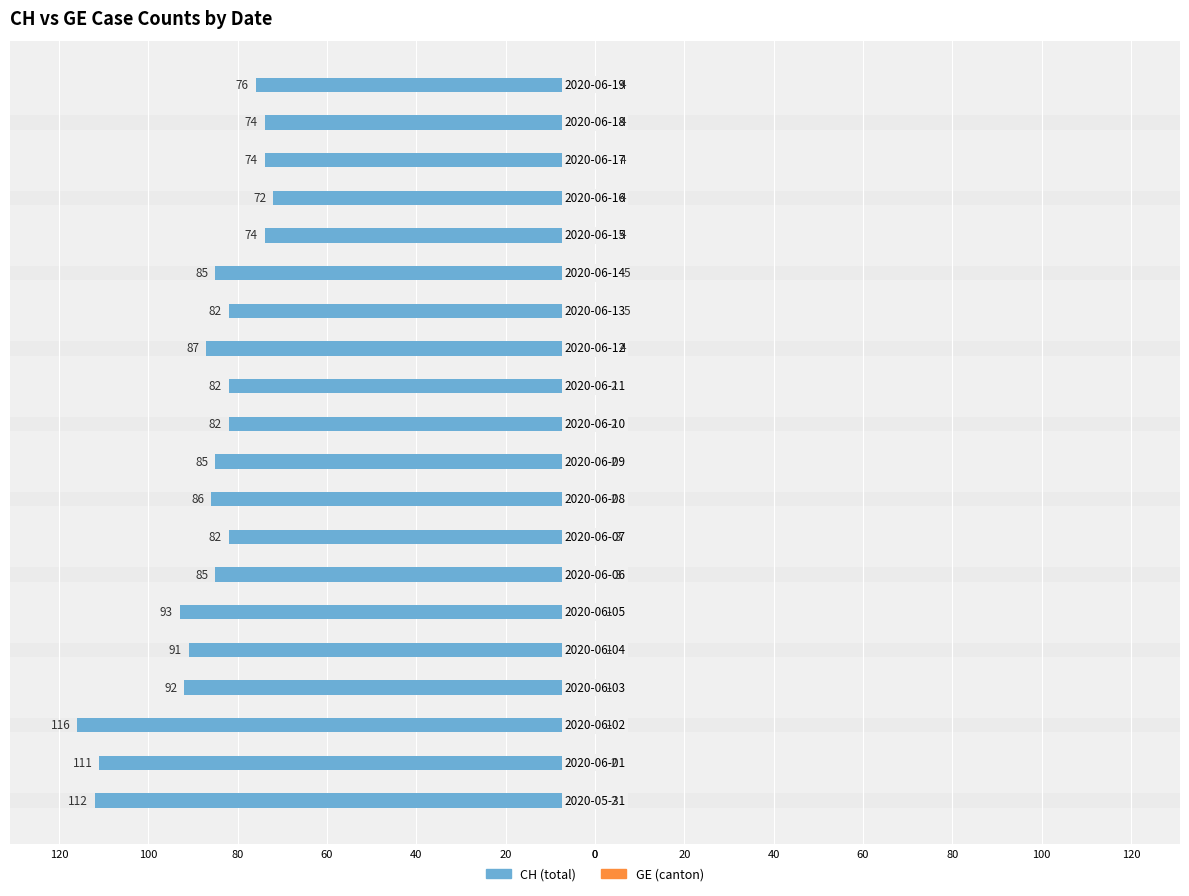

At 60, list the series in order from smallest to largest.

CH (total), GE (canton)